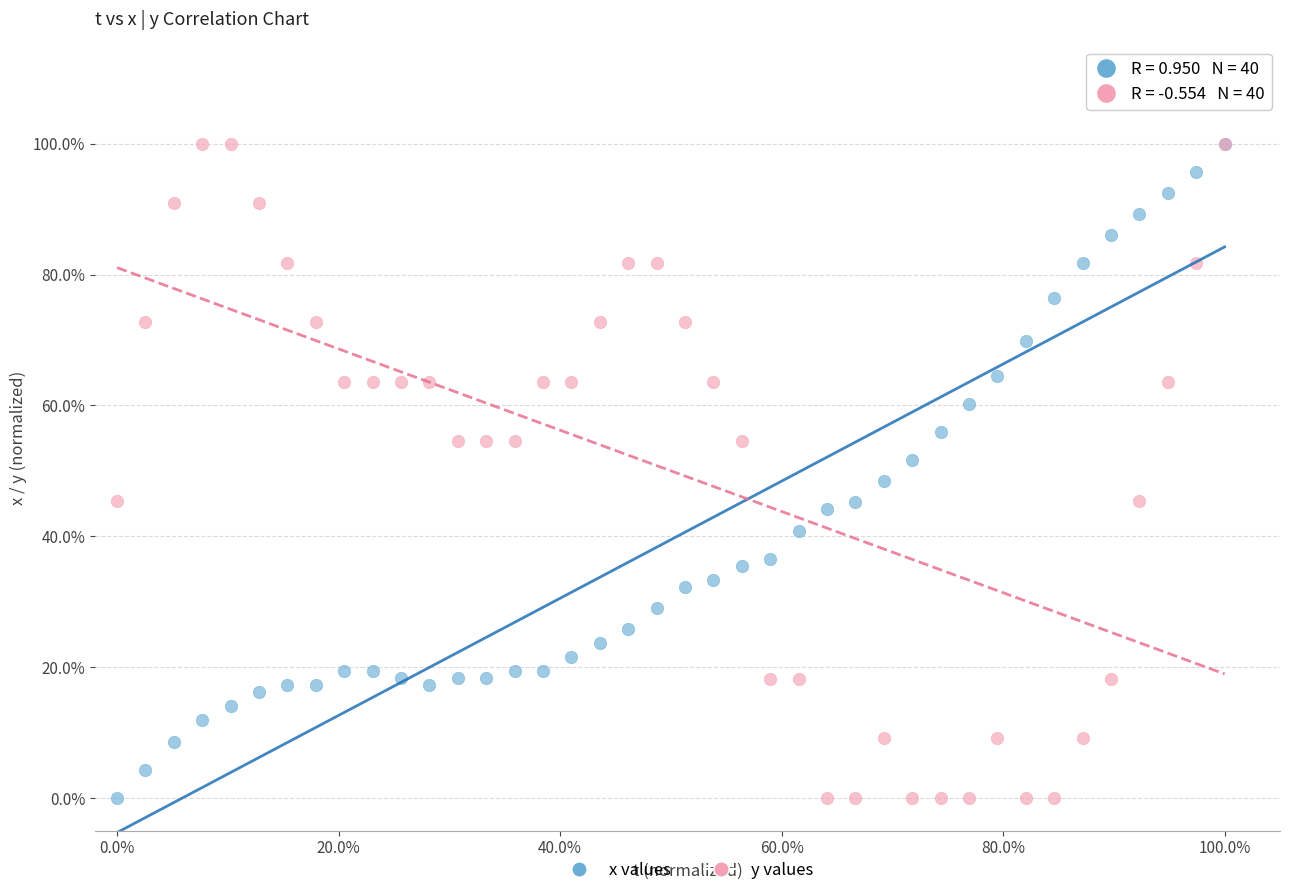

What are all the series names shown in the legend?

x values, y values